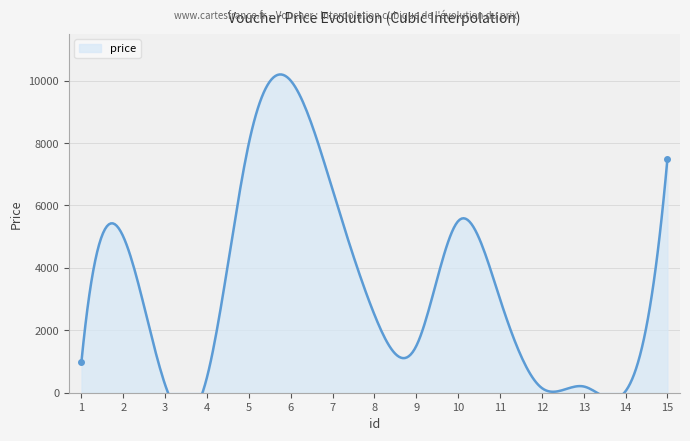

Is it true that the value at 10 is 7901?

False